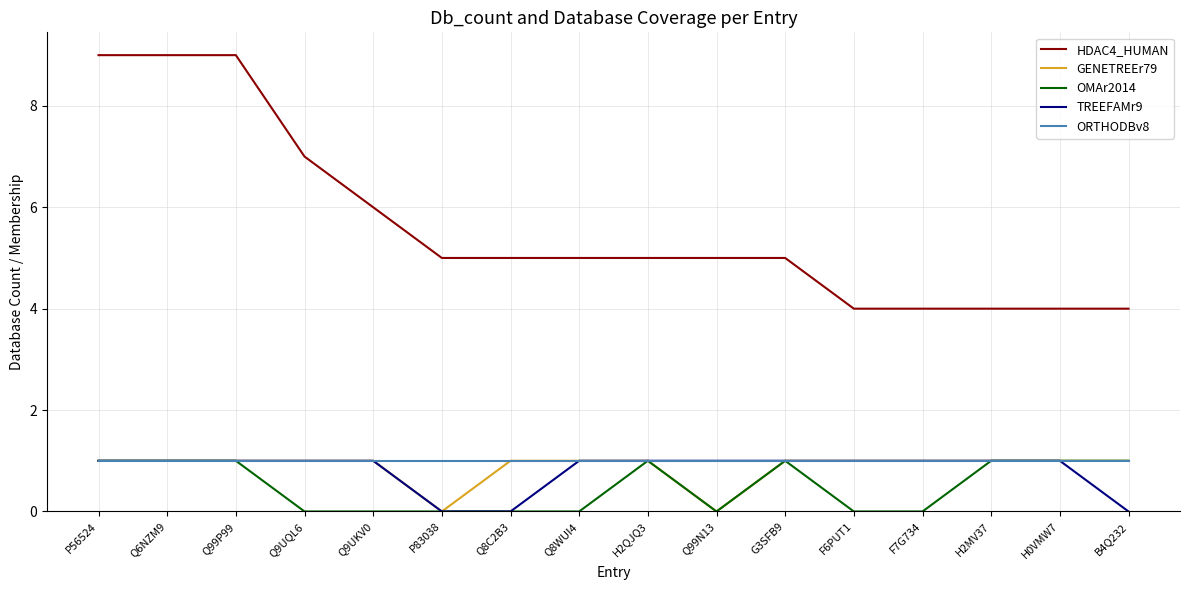

Reading left to right, extract all data points from this chart.

HDAC4_HUMAN: 9	9	9	7	6	5	5	5	5	5	5	4	4	4	4	4
GENETREEr79: 1	1	1	1	1	0	1	1	1	0	1	1	1	1	1	1
OMAr2014: 1	1	1	0	0	0	0	0	1	0	1	0	0	1	1	1
TREEFAMr9: 1	1	1	1	1	0	0	1	1	1	1	1	1	1	1	0
ORTHODBv8: 1	1	1	1	1	1	1	1	1	1	1	1	1	1	1	1